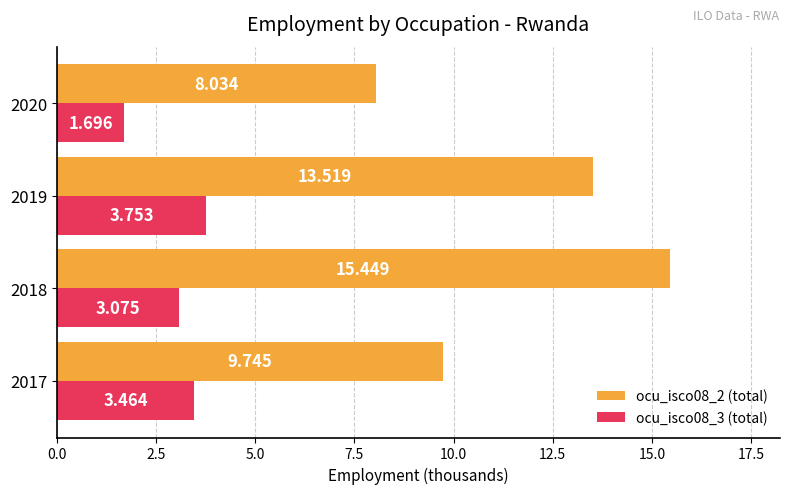

What is the difference between the maximum and minimum values in the ocu_isco08_2 (total) series?

7.4